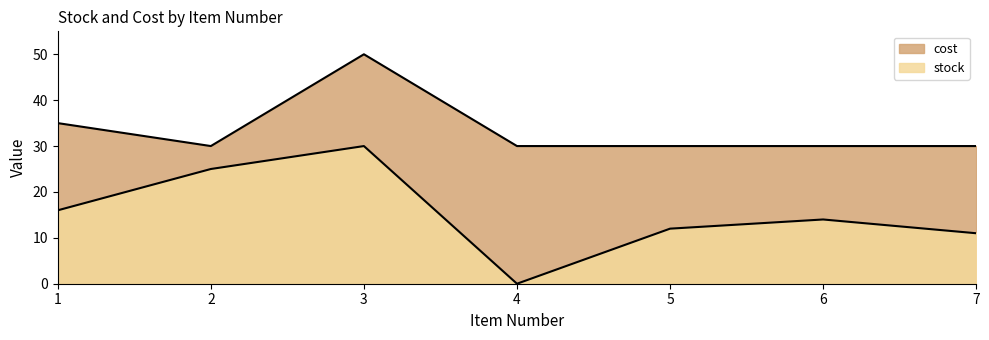

At which label does stock reach its minimum?

4